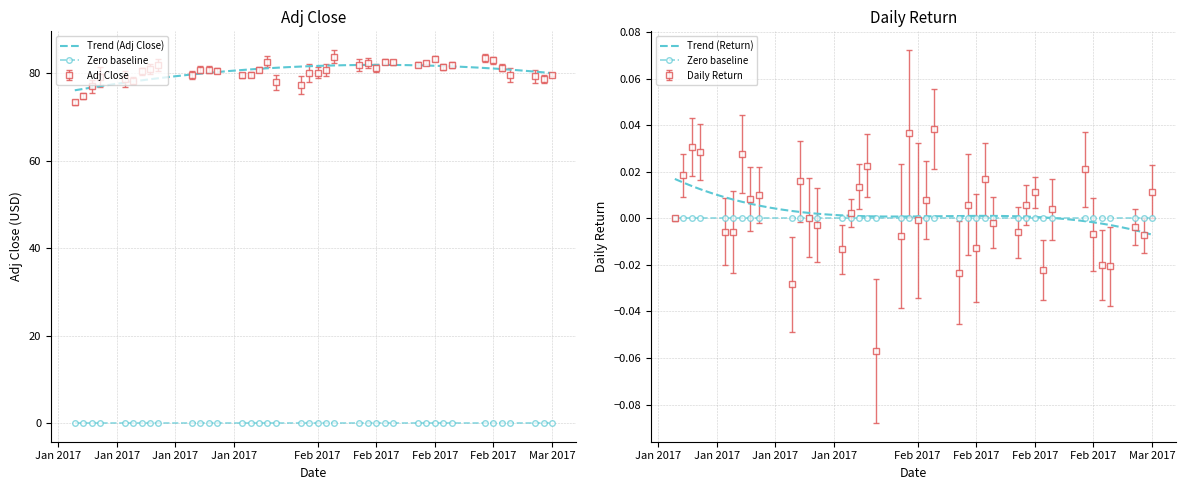

How many values in daily_return are above zero?

21